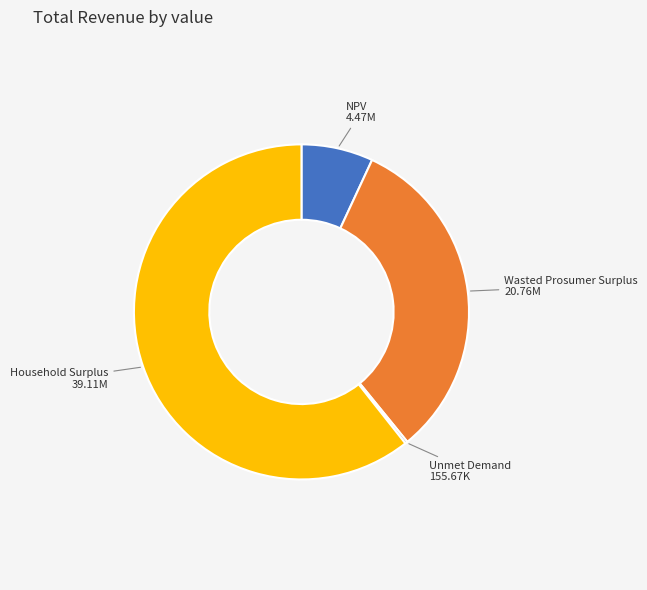

Is there any slice that represents more than half of the pie?

Yes